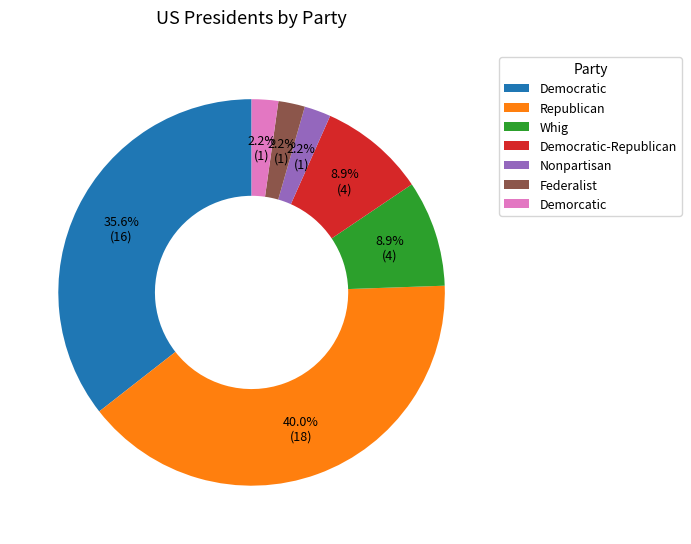

What percentage is the Whig slice, to the nearest percent?

9%